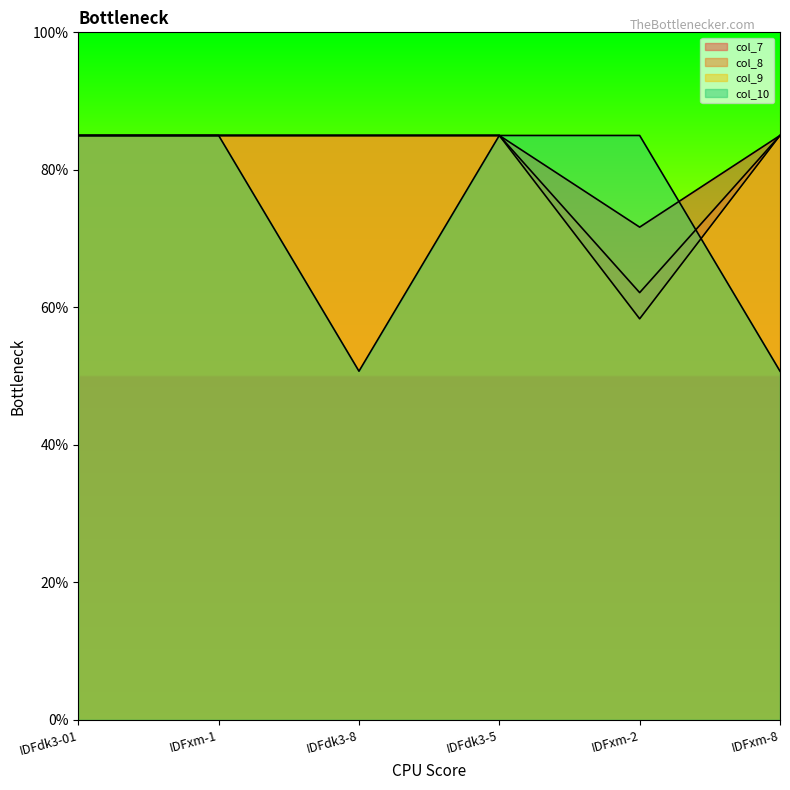

The col_8 series shows 58.3 at IDFxm-2. True or false?

True